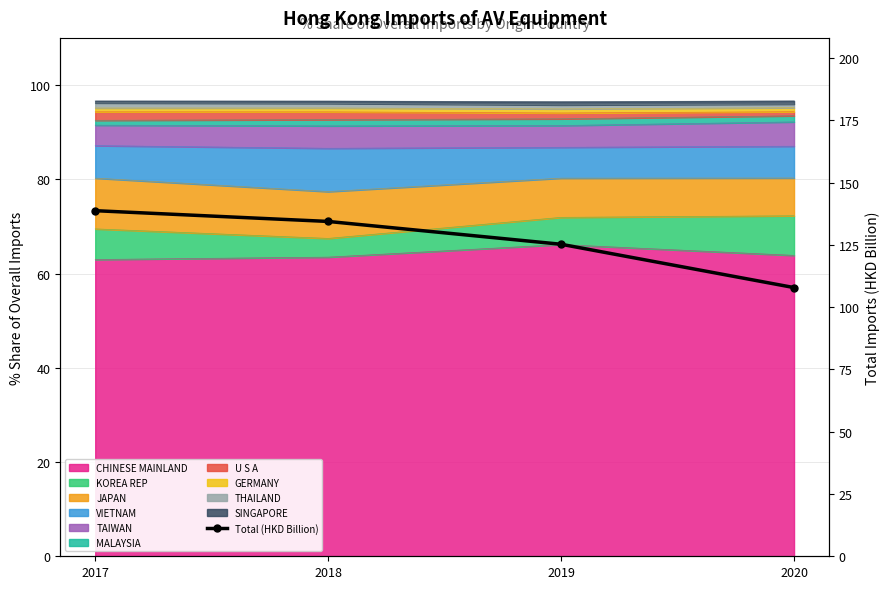

What is the smallest value displayed?

107.8